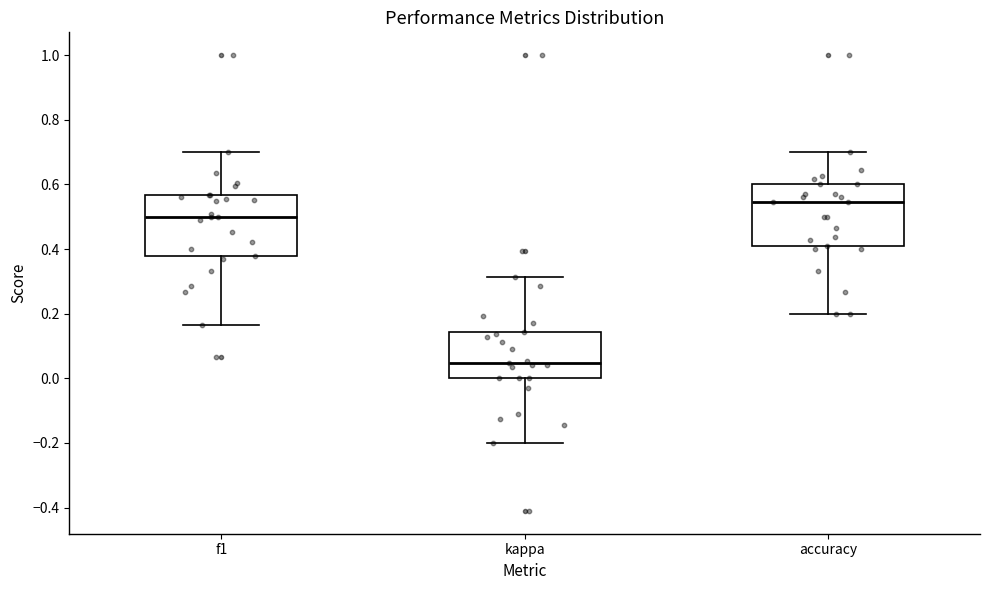

Which box's median line is the highest?

accuracy